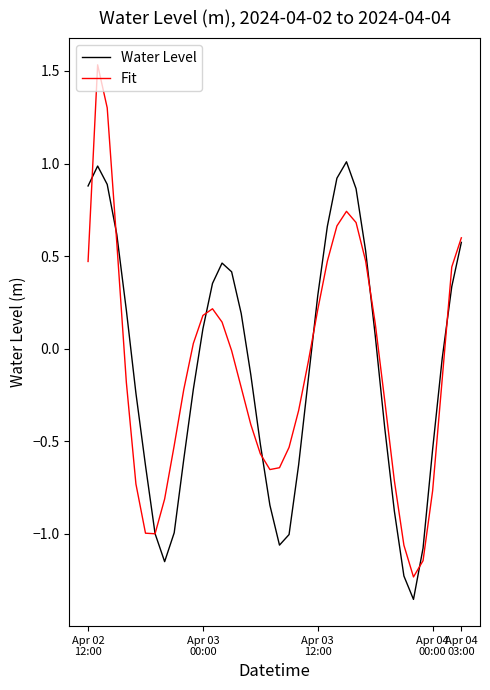

What is the sum of all Fit values?

-4.4